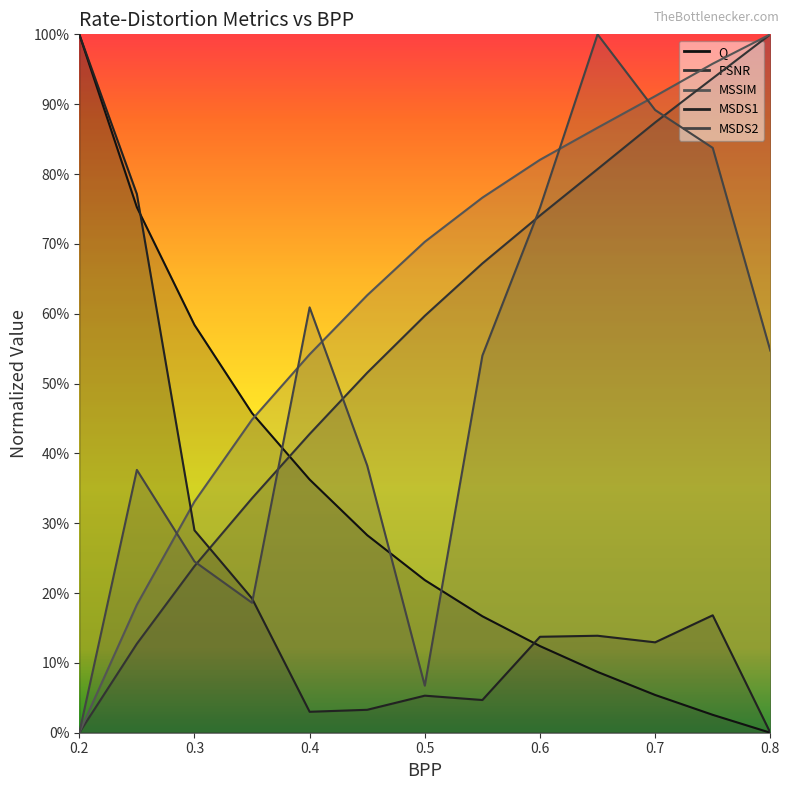

Reading right to left, what are all the values shown in this chart?

Q: 0.0	0.0	0.1	0.1	0.1	0.2	0.2	0.3	0.4	0.5	0.6	0.8	1.0
PSNR: 1.0	0.9	0.9	0.8	0.7	0.7	0.6	0.5	0.4	0.3	0.2	0.1	0.0
MSSIM: 1.0	1.0	0.9	0.9	0.8	0.8	0.7	0.6	0.5	0.4	0.3	0.2	0.0
MSDS1: 0.0	0.2	0.1	0.1	0.1	0.0	0.1	0.0	0.0	0.2	0.3	0.8	1.0
MSDS2: 0.5	0.8	0.9	1.0	0.8	0.5	0.1	0.4	0.6	0.2	0.2	0.4	0.0